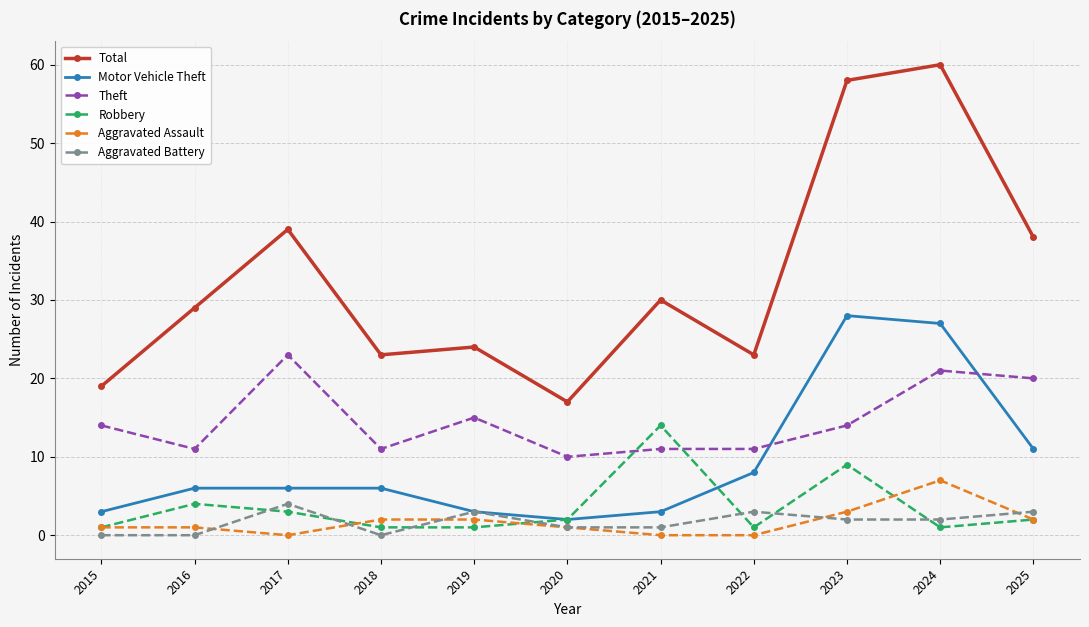

How many lines are shown in the chart?

6